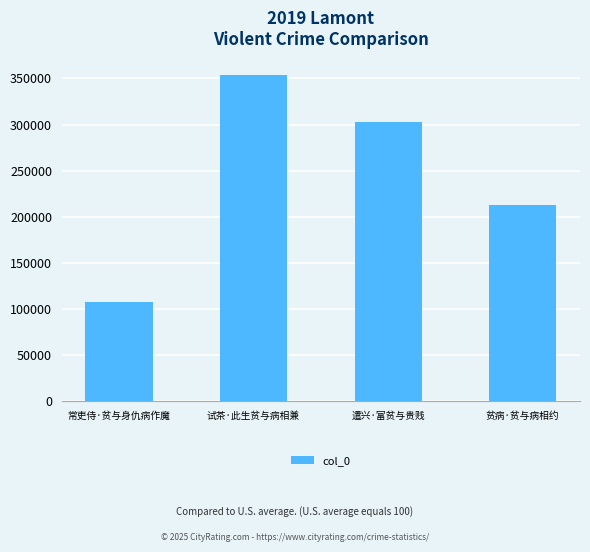

True or false: the data shows 212814 at 贫病·贫与病相约.

True